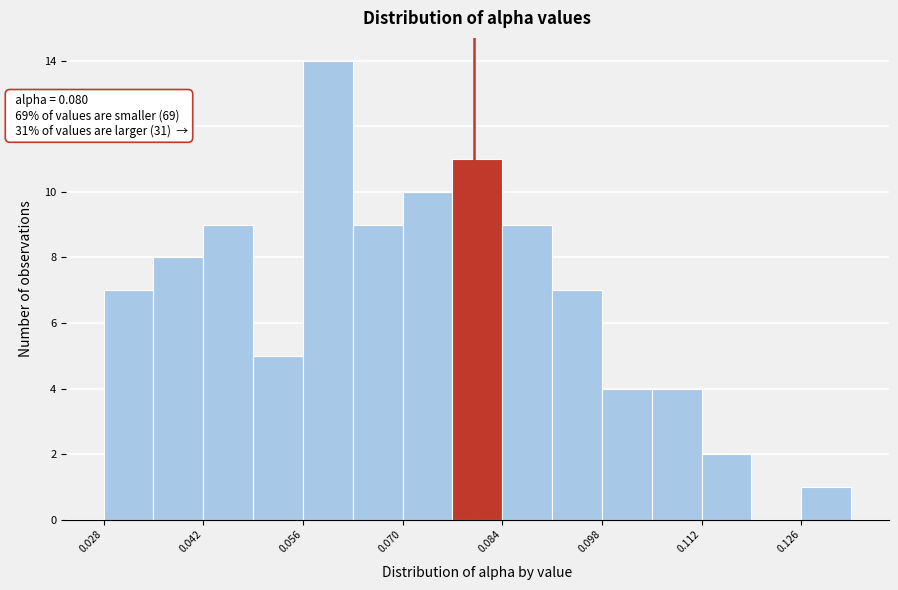

Read against the x-axis, roughly where is the centre of the tallest bar?

0.060